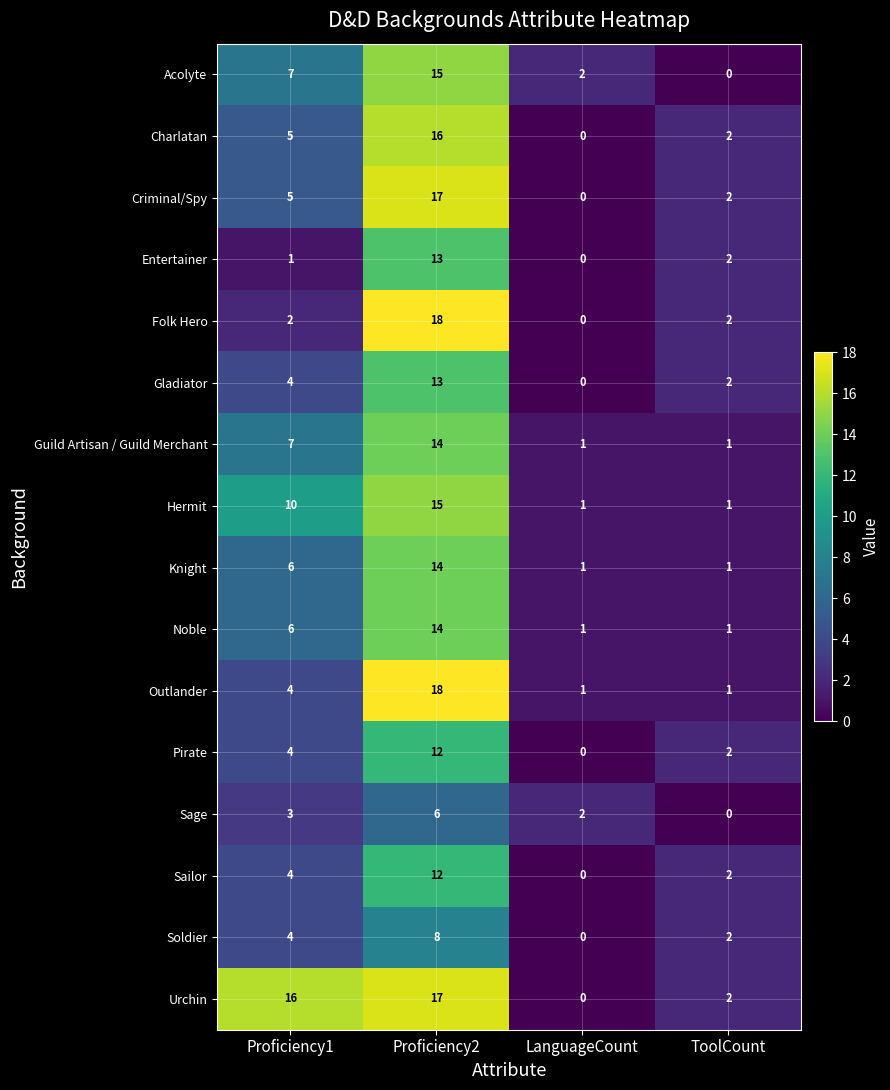

At which label is Sage closest to 3?

Proficiency1